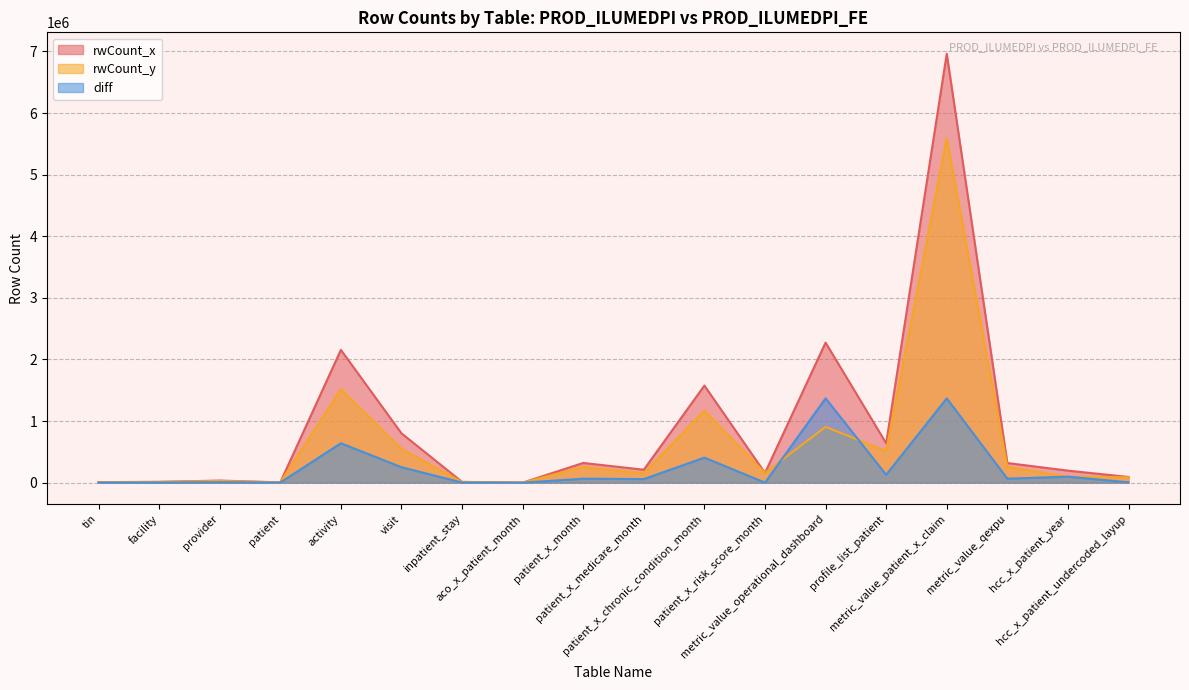

What are all the series names shown in the legend?

rwCount_x, rwCount_y, diff